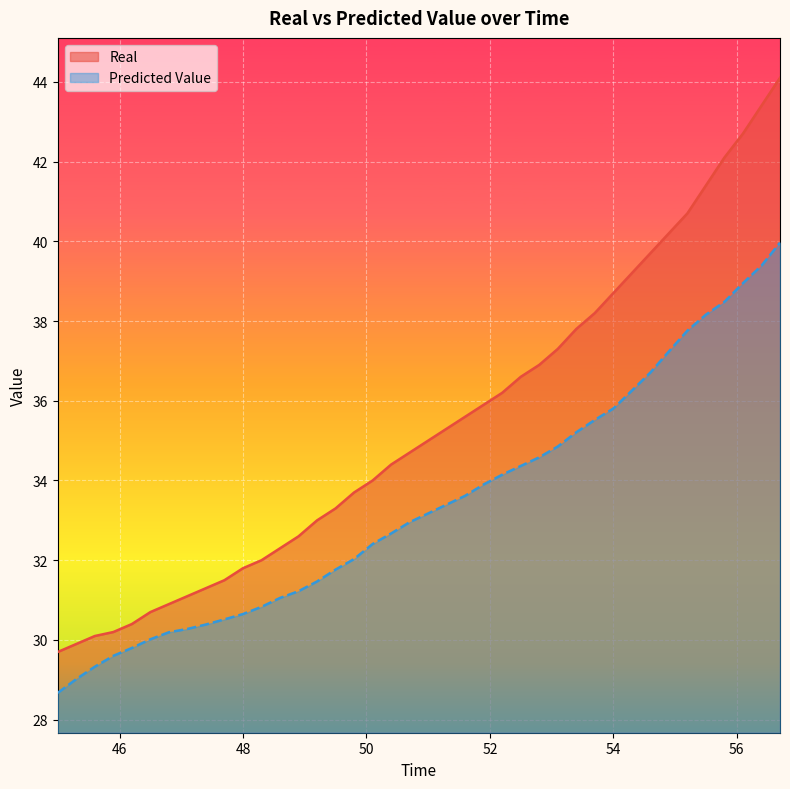

What position from the right is 45.3?

39